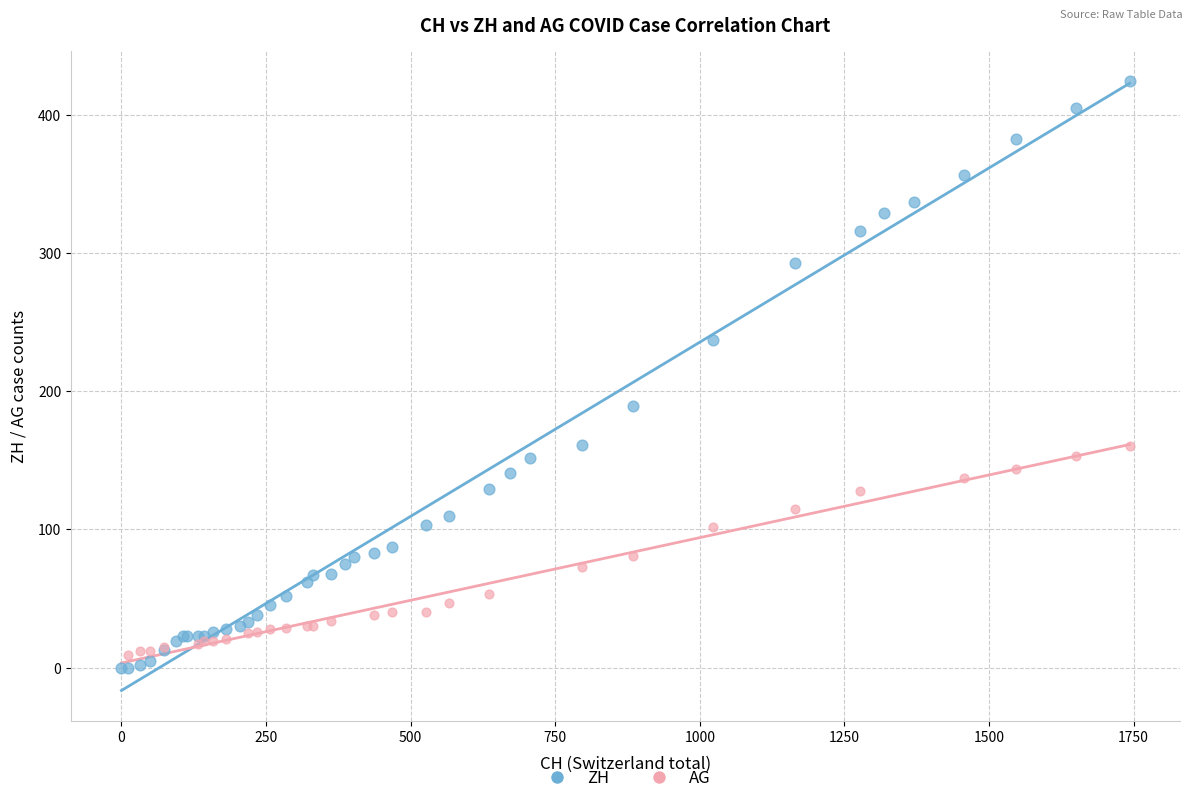

Which series contains the highest Y value?

ZH